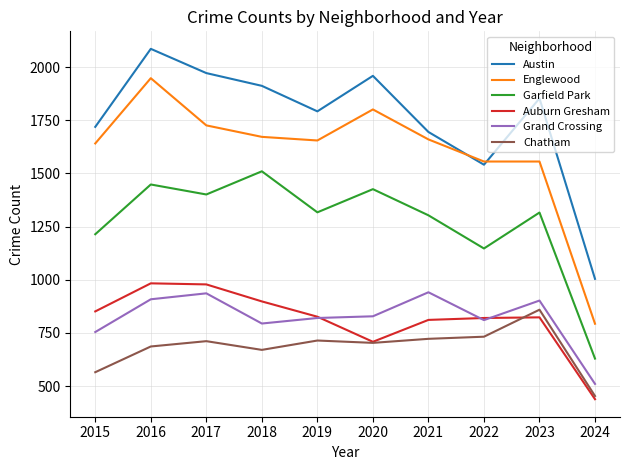

Is the value of Auburn Gresham at 2021 greater than the value of Englewood at 2020?

No